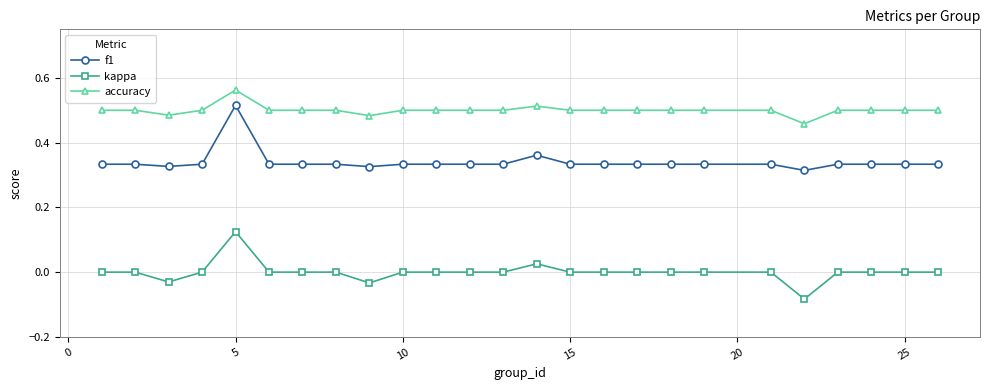

What is the sum of all accuracy values?

12.5